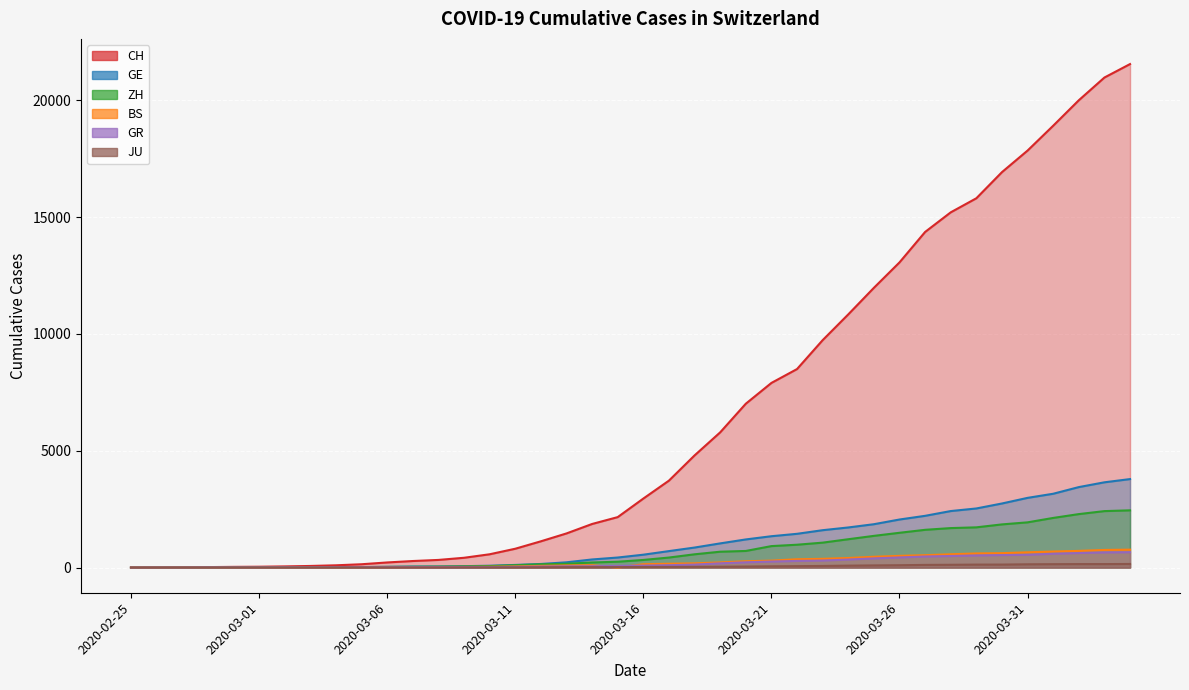

What is the sum of the ZH values at 2020-03-21 and 2020-03-29?

2641